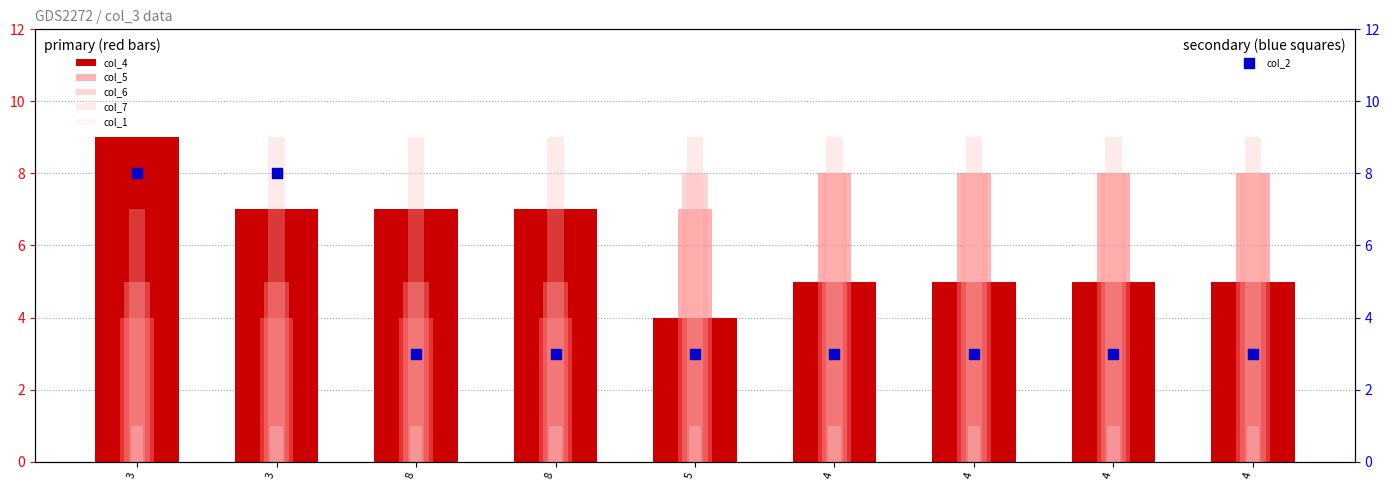

At how many categories does at least one series exceed 3?

9